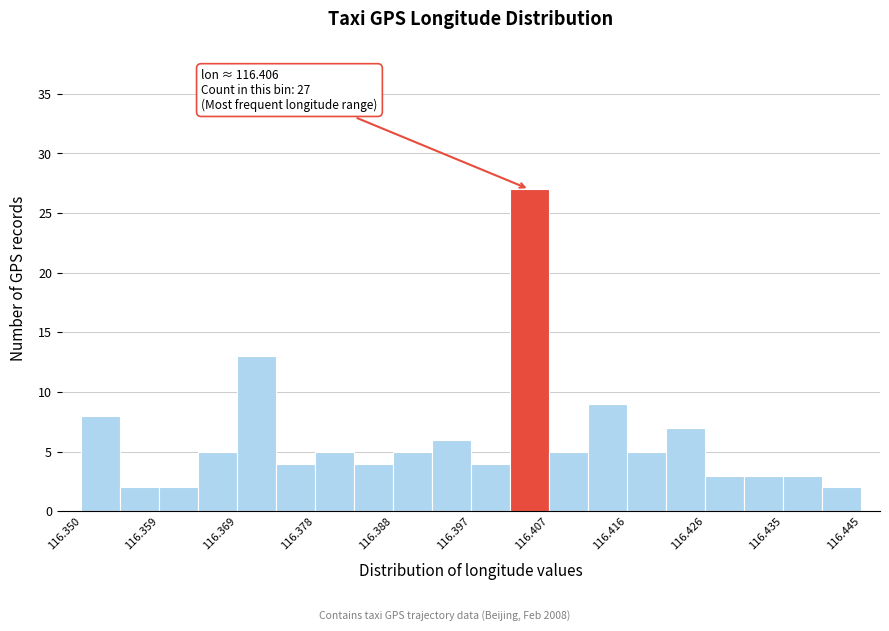

Over which range of the x-axis is the bar tallest?

116.402 to 116.407